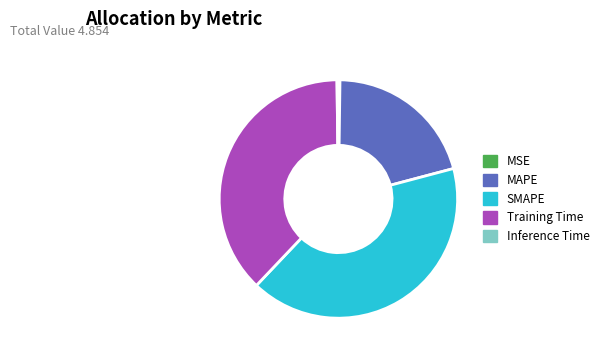

The SMAPE slice represents 41% of the pie. True or false?

True